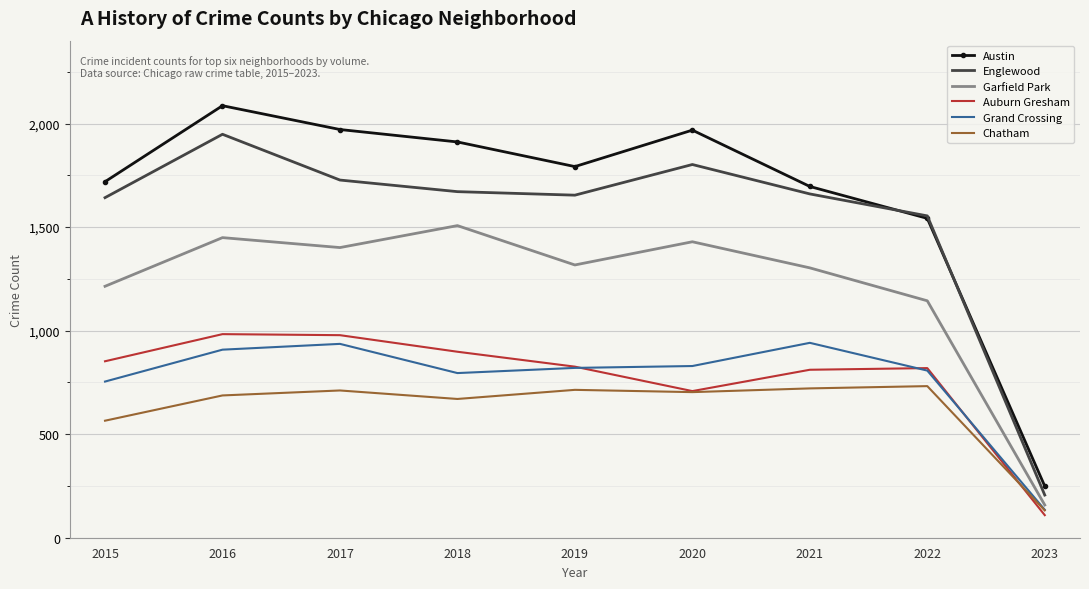

What value does the Englewood series have at 2018?

1671